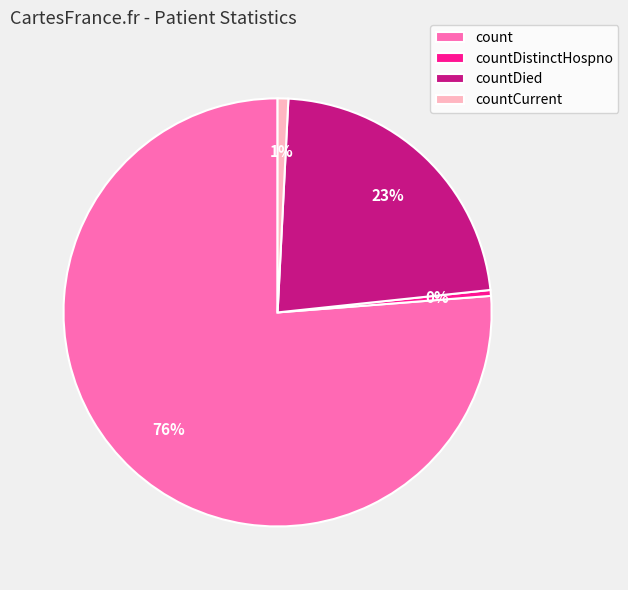

Which has a higher value, countCurrent or countDied?

countDied